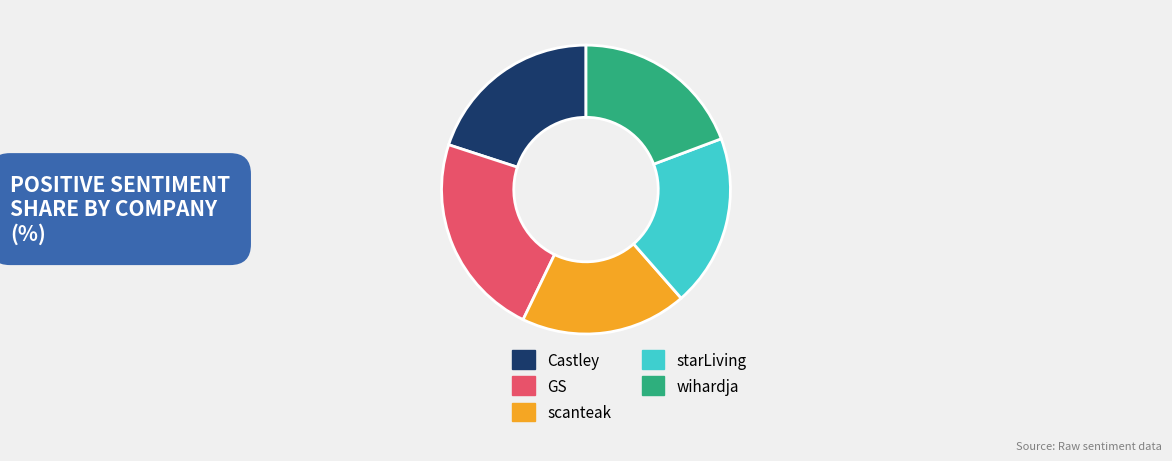

Count the number of slices in the pie.

5